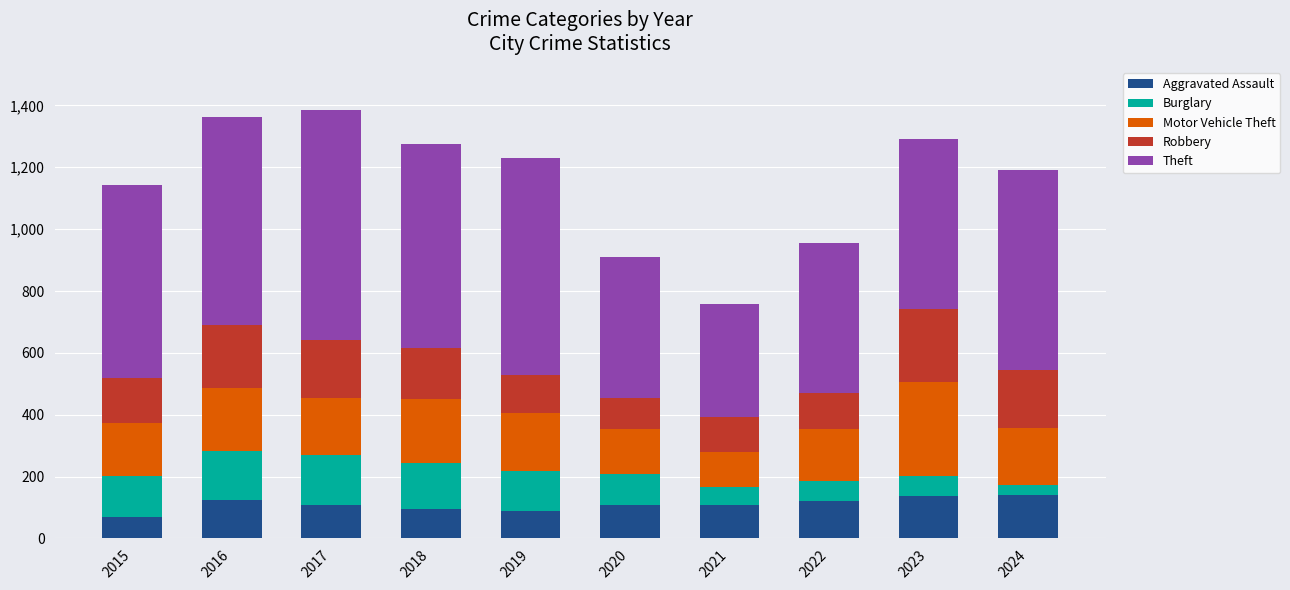

Are the bars grouped side by side (vs. stacked)?

No